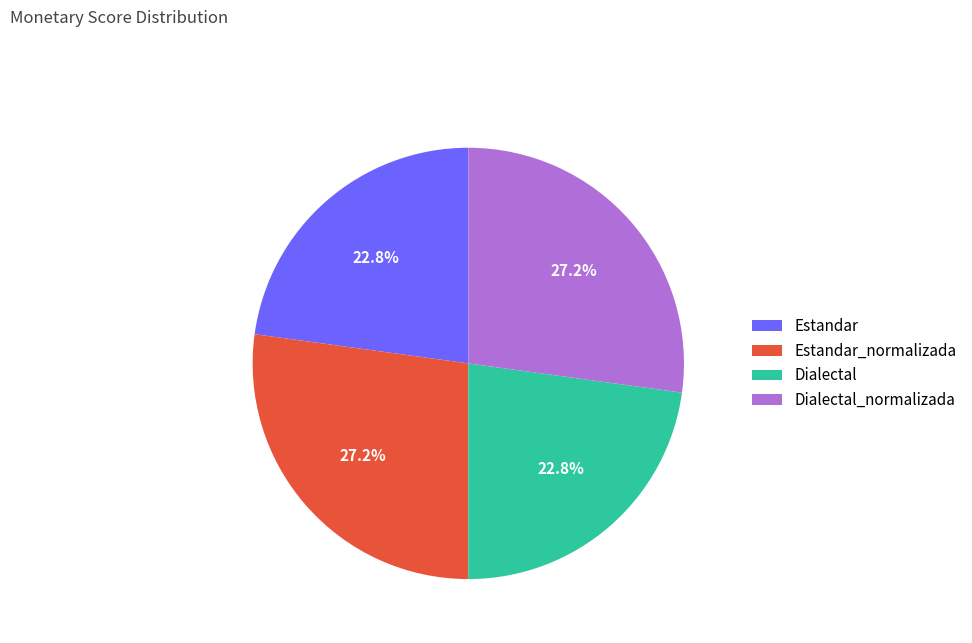

What is the ratio of the value at Dialectal to the value at Estandar_normalizada?

0.8